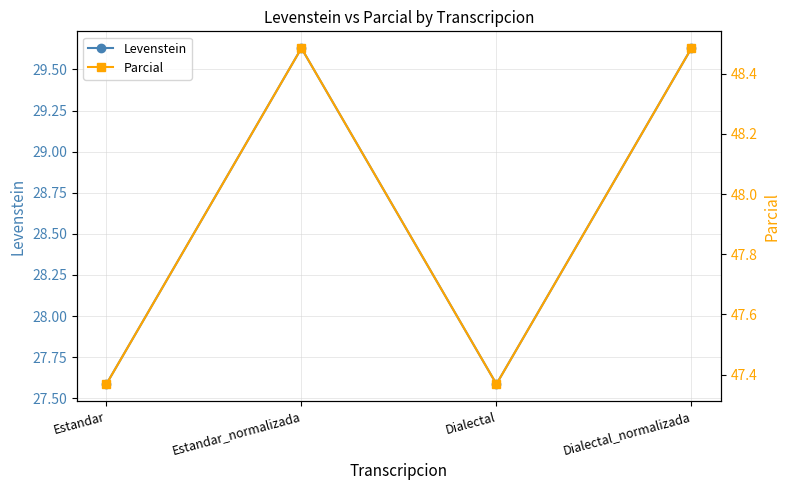

What is the difference between the Levenstein values at Dialectal and Dialectal_normalizada?

2.0